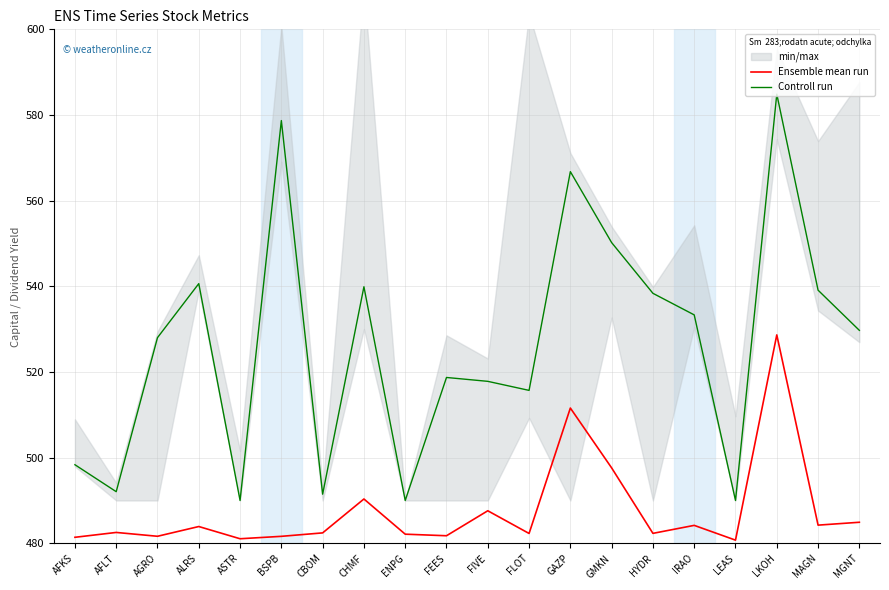

Which series changed the most between AGRO and CHMF?

Controll run